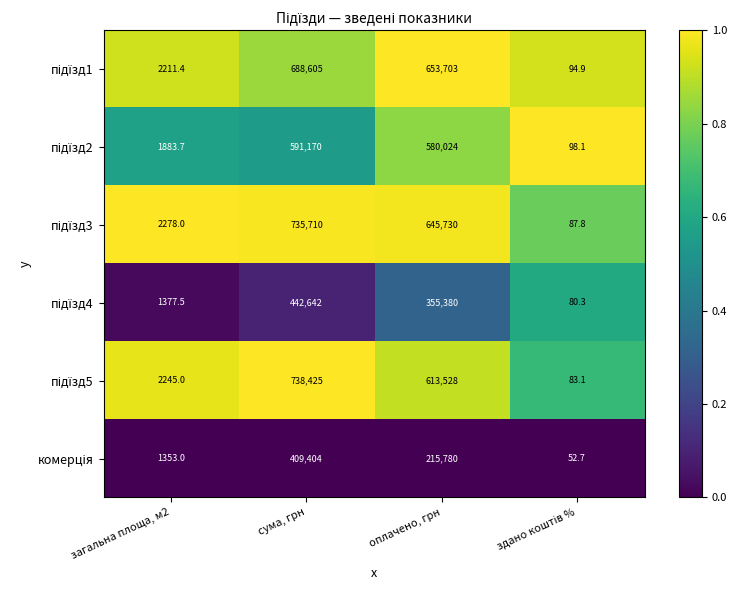

What is the difference between the highest and lowest values at оплачено, грн?

437923.0